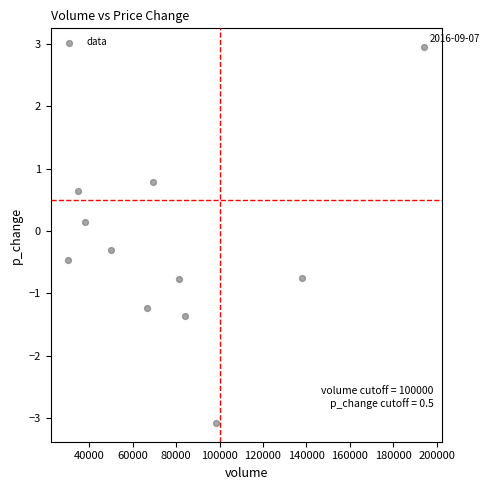

What is the average X value?

80496.2